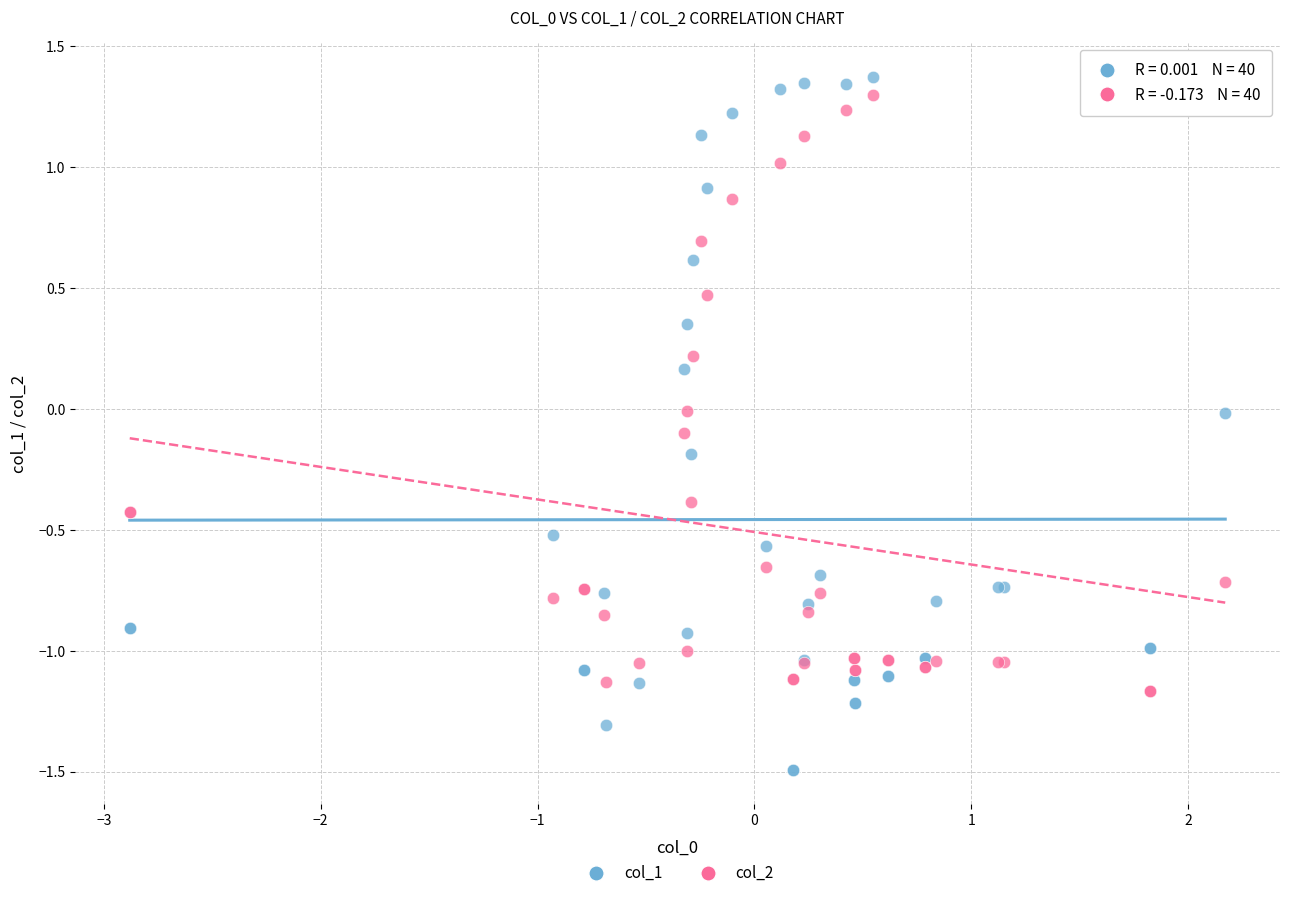

What is the X range (max minus min) for the scatter plot?

5.1